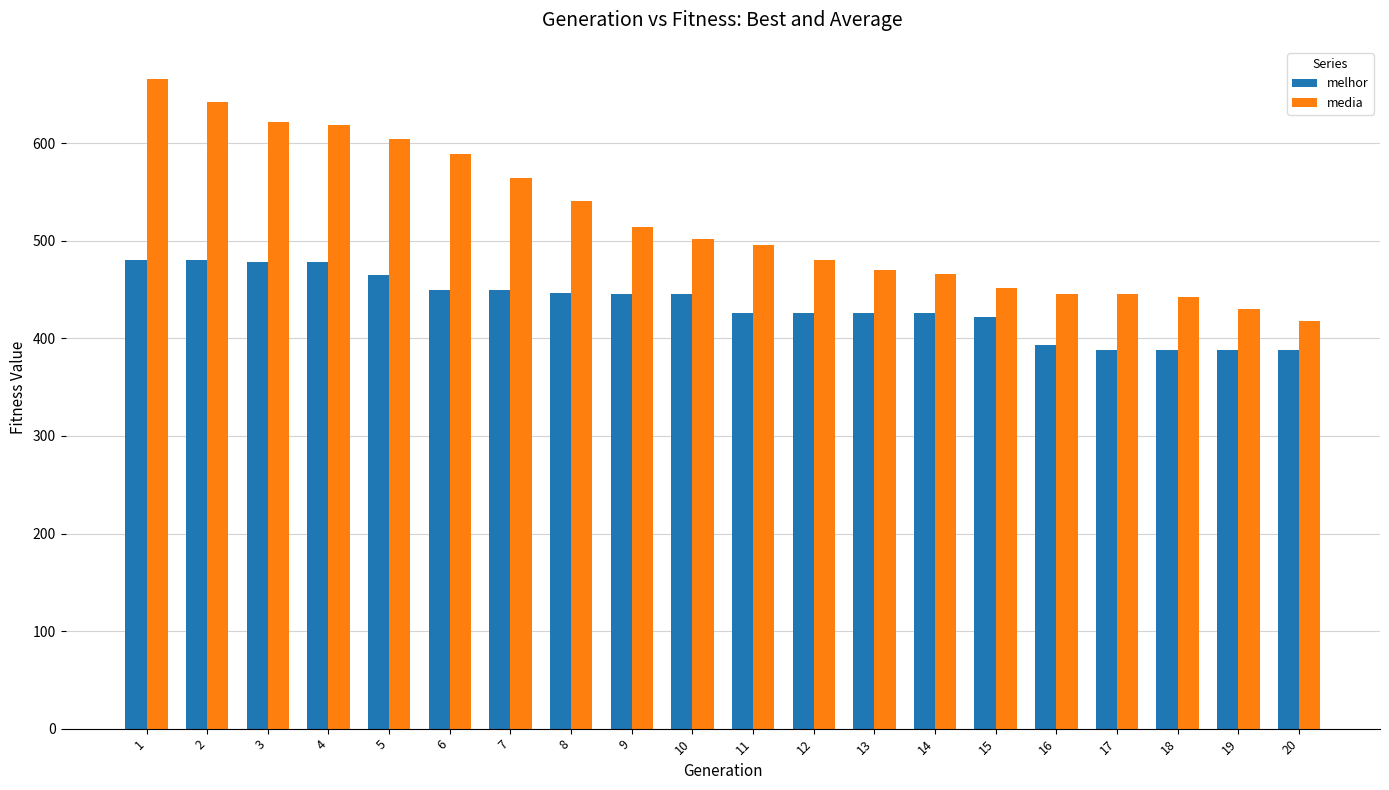

True or false: melhor has a value of 124.5 at 14.

False